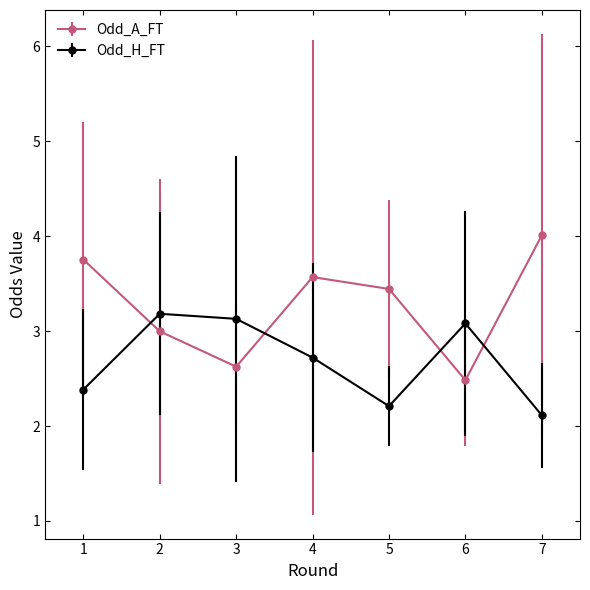

What is the average value of the Odd_A_FT series?

3.3